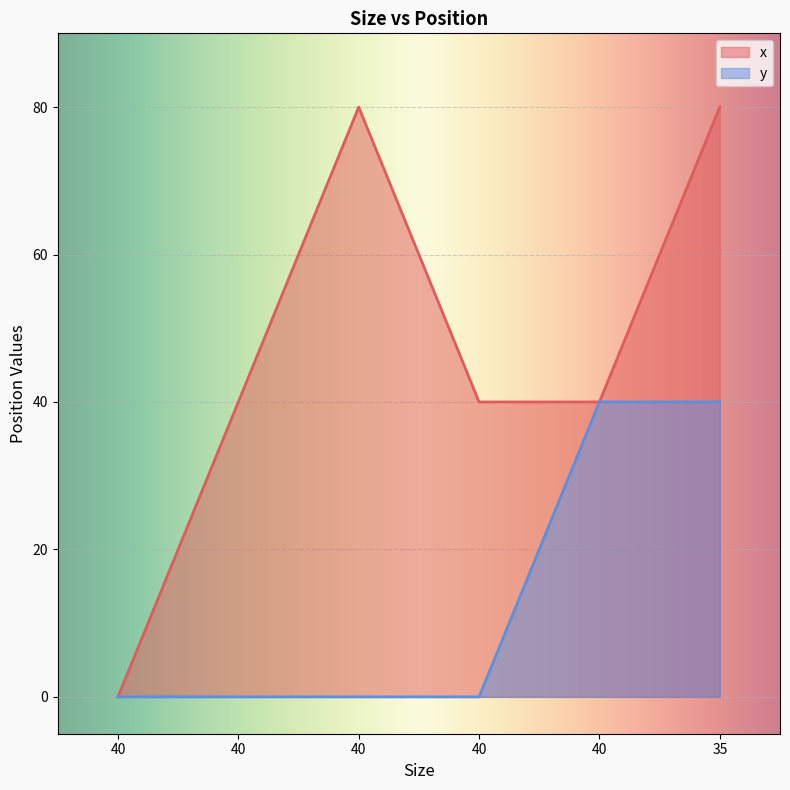

Which has a higher value, 40 or 35?

35